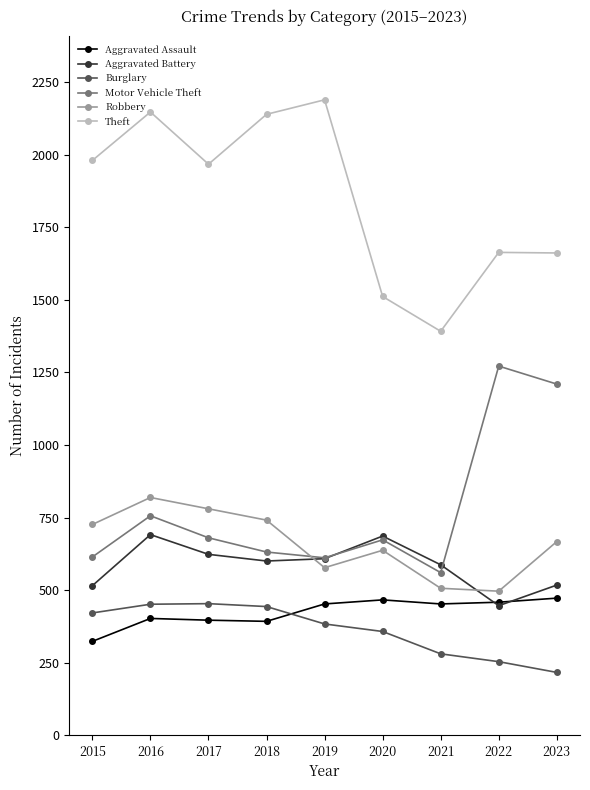

What is the highest value of the Motor Vehicle Theft series?

1272